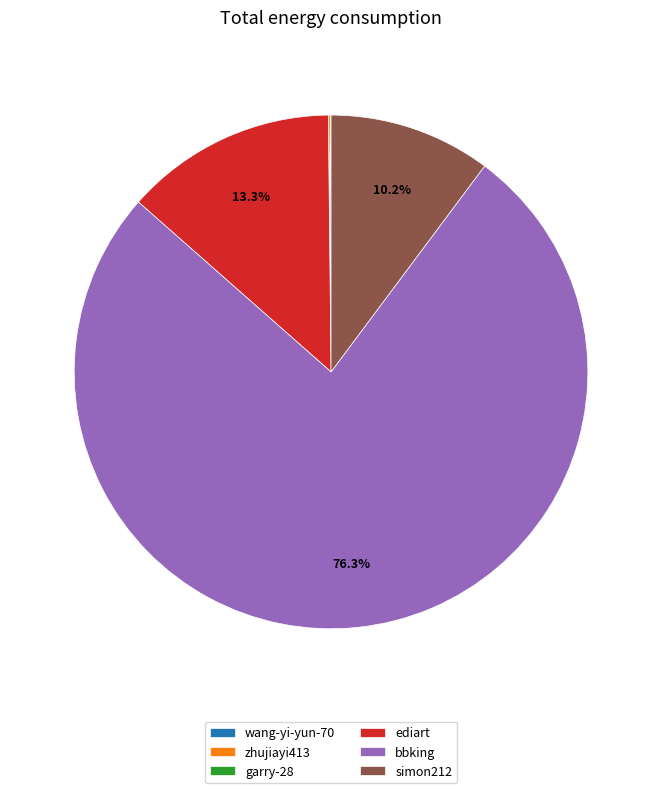

Does bbking represent more than half of the total?

Yes